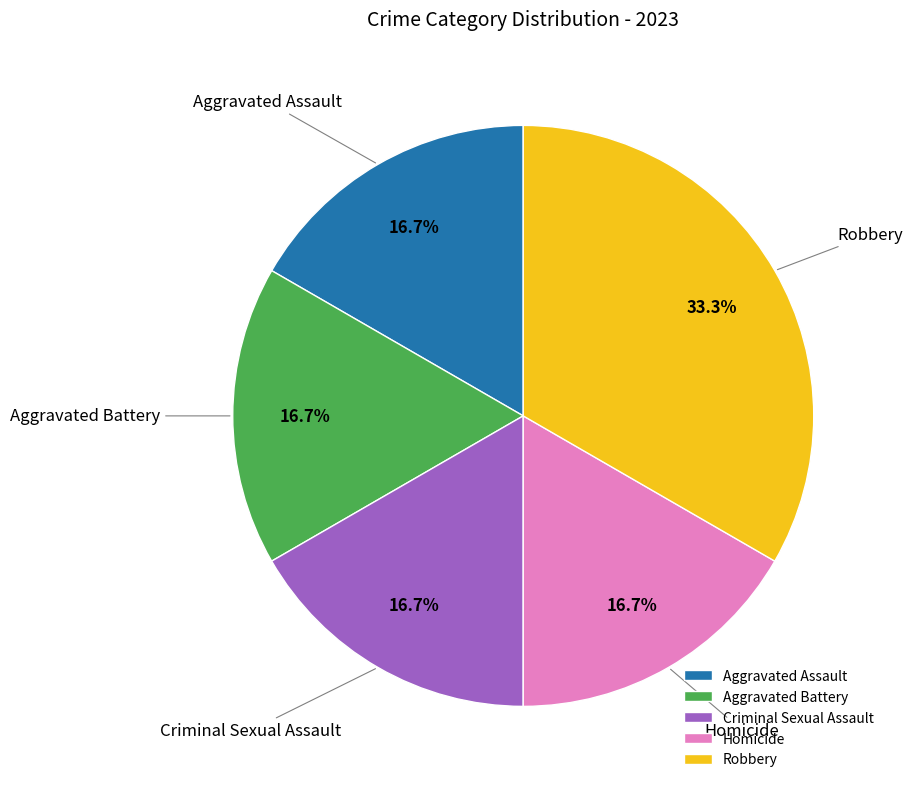

What percentage is NOT represented by Aggravated Battery?

83.3%